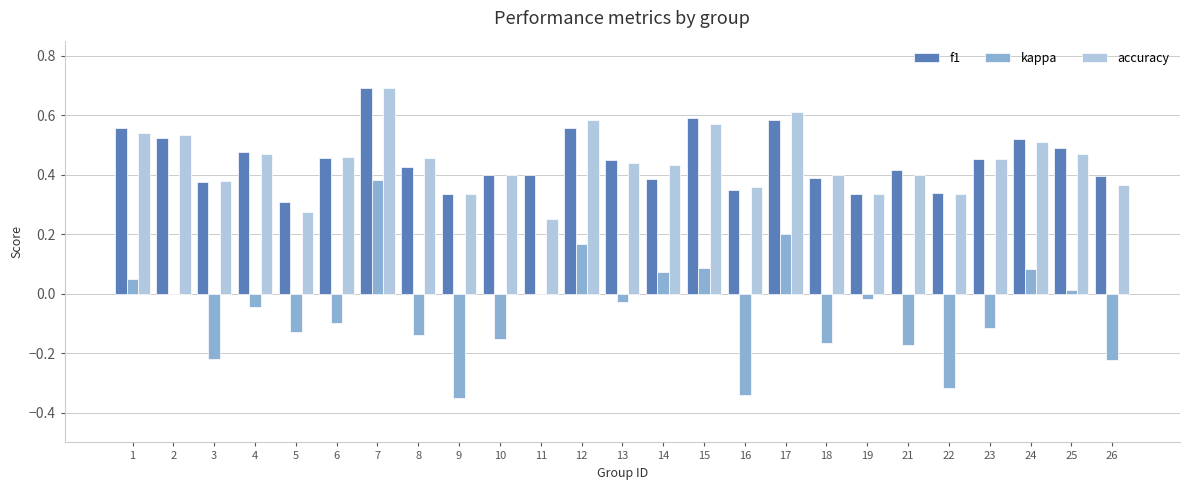

The kappa series shows -0.4 at 2. True or false?

False